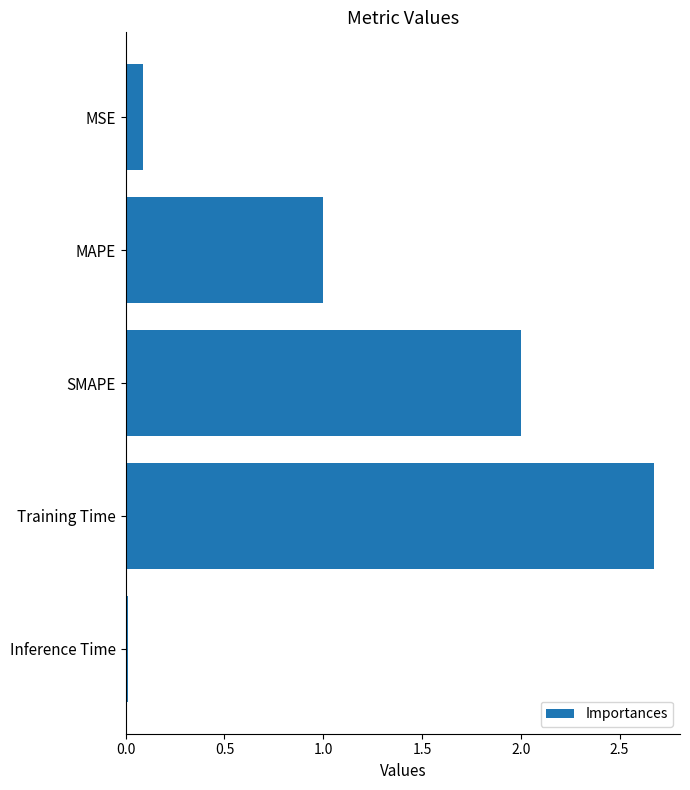

Does the chart contain any negative values?

No